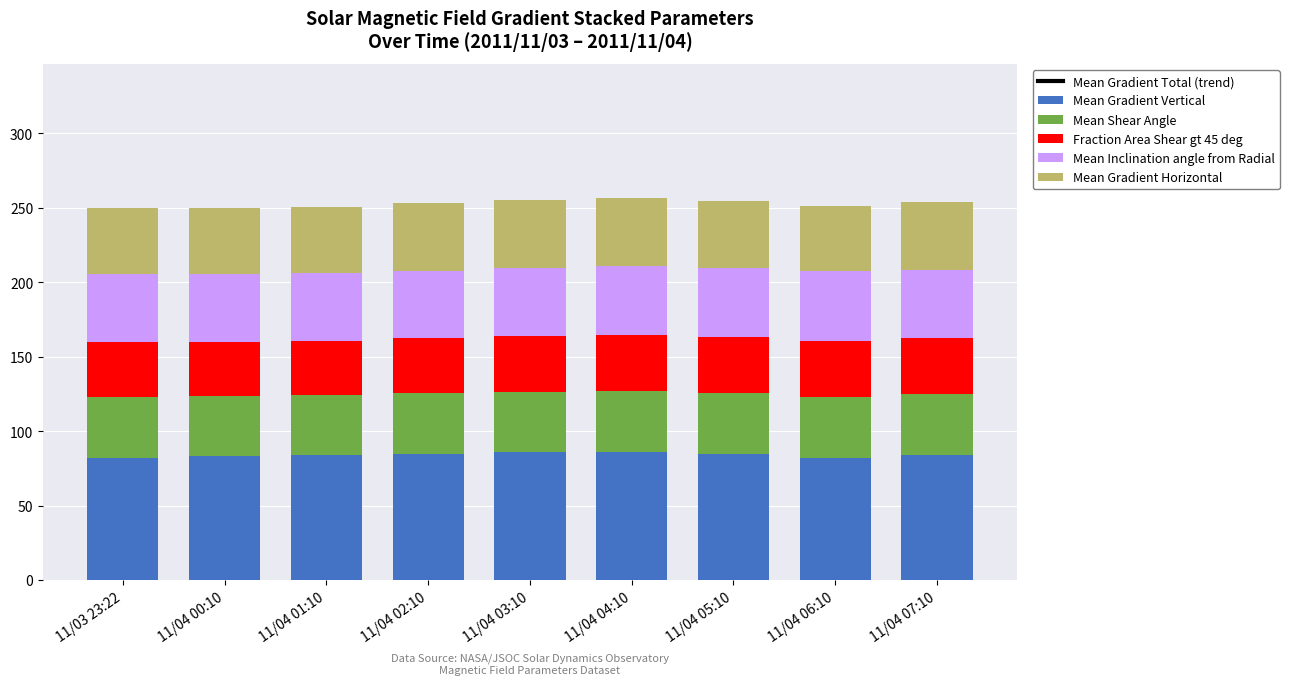

Reading left to right, list all the values displayed in this chart.

Mean Gradient Total (trend): 60579.5	60860.6	61861.4	62990.6	63652.5	63825.3	62541.8	60863.1	62489.8
Mean Gradient Vertical: 82.2	83.1	84.0	85.0	85.9	86.1	84.8	82.0	84.1
Mean Shear Angle: 40.3	40.2	40.1	40.3	40.4	40.7	40.7	41.0	40.9
Fraction Area Shear gt 45 deg: 36.9	36.5	36.4	36.9	37.2	37.7	37.6	37.7	37.2
Mean Inclination angle from Radial: 45.7	45.7	45.4	45.6	45.7	46.2	46.4	46.6	46.1
Mean Gradient Horizontal: 44.3	44.5	44.6	45.5	46.0	46.1	44.9	44.2	45.3